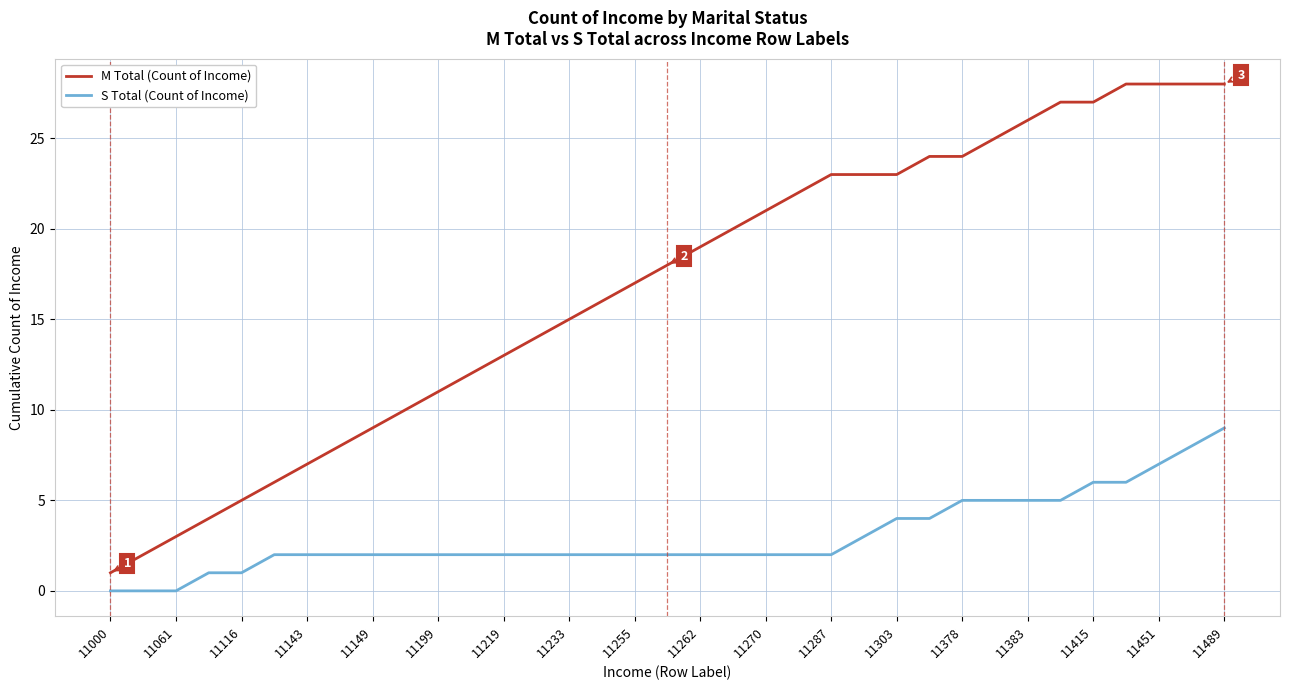

What is the difference between the second highest and second lowest values in the M Total (Count of Income) series?

26